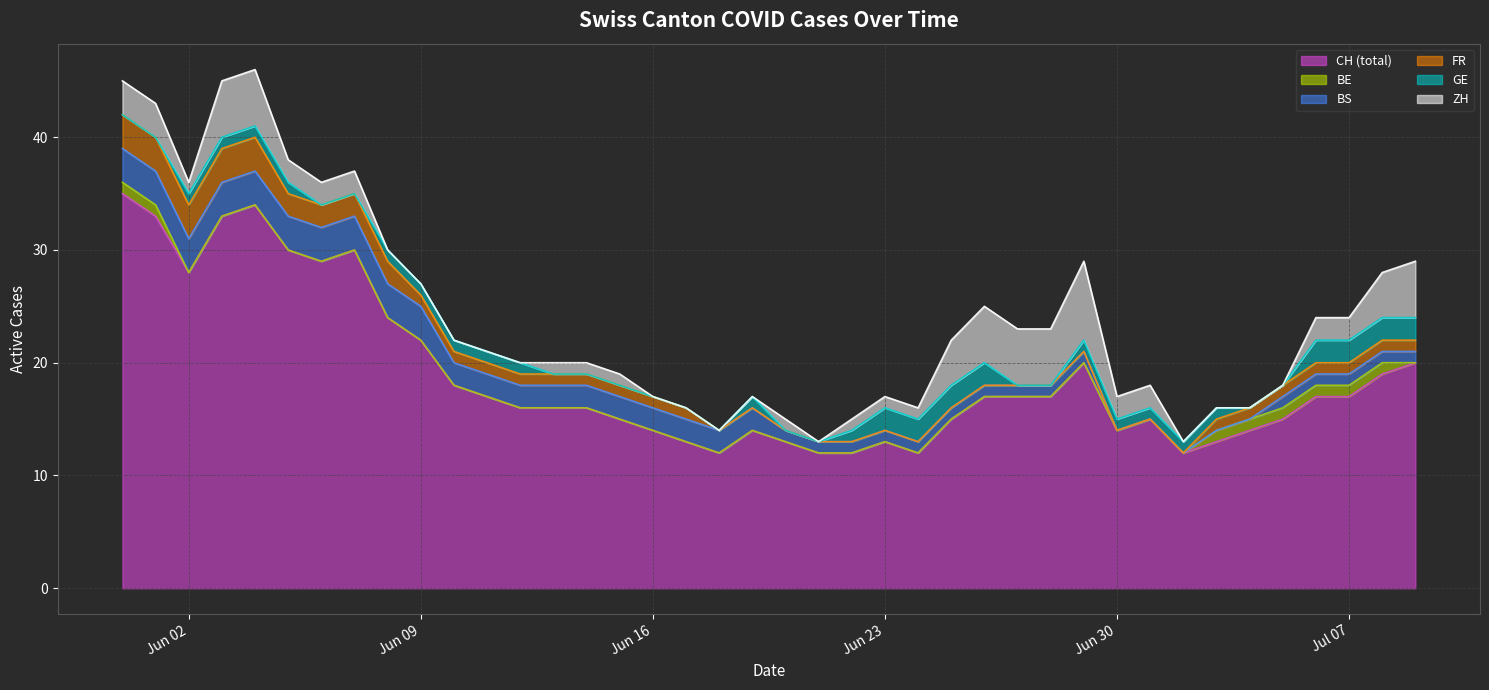

Does the chart display data point markers on the line(s)?

No